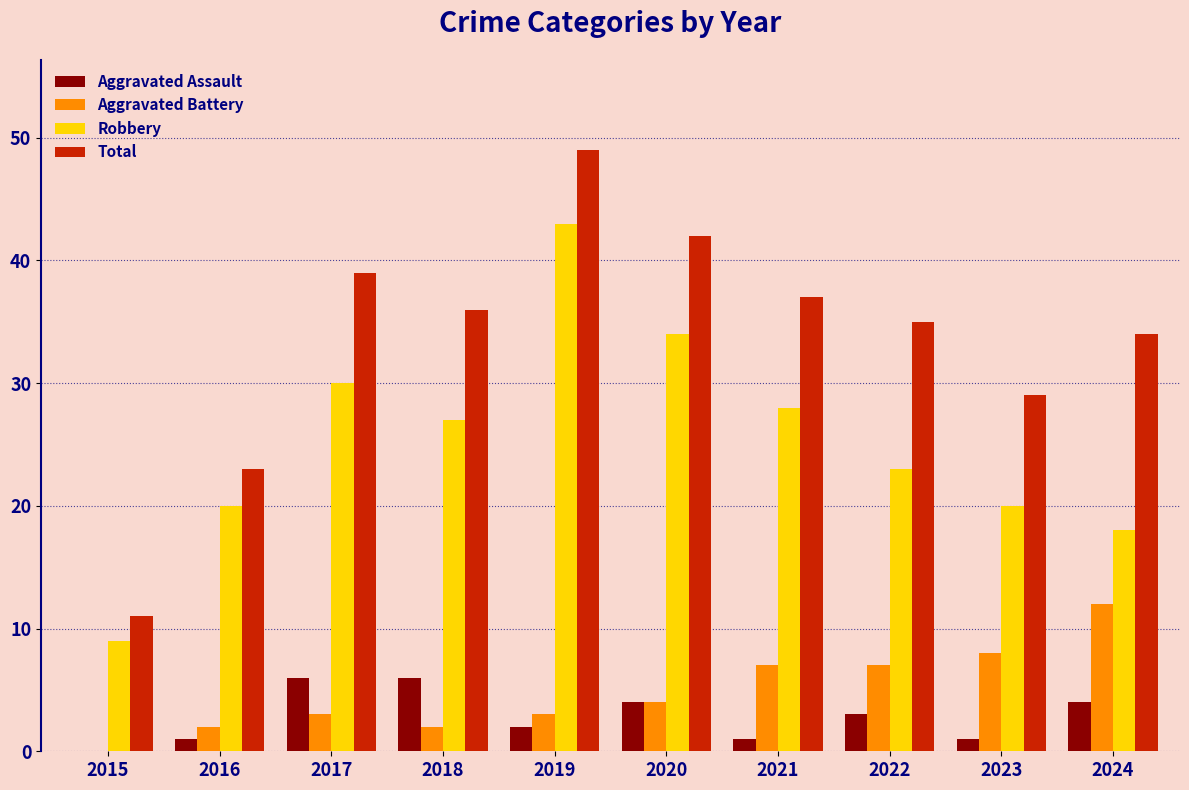

What is the total value across all series at 2021?

73